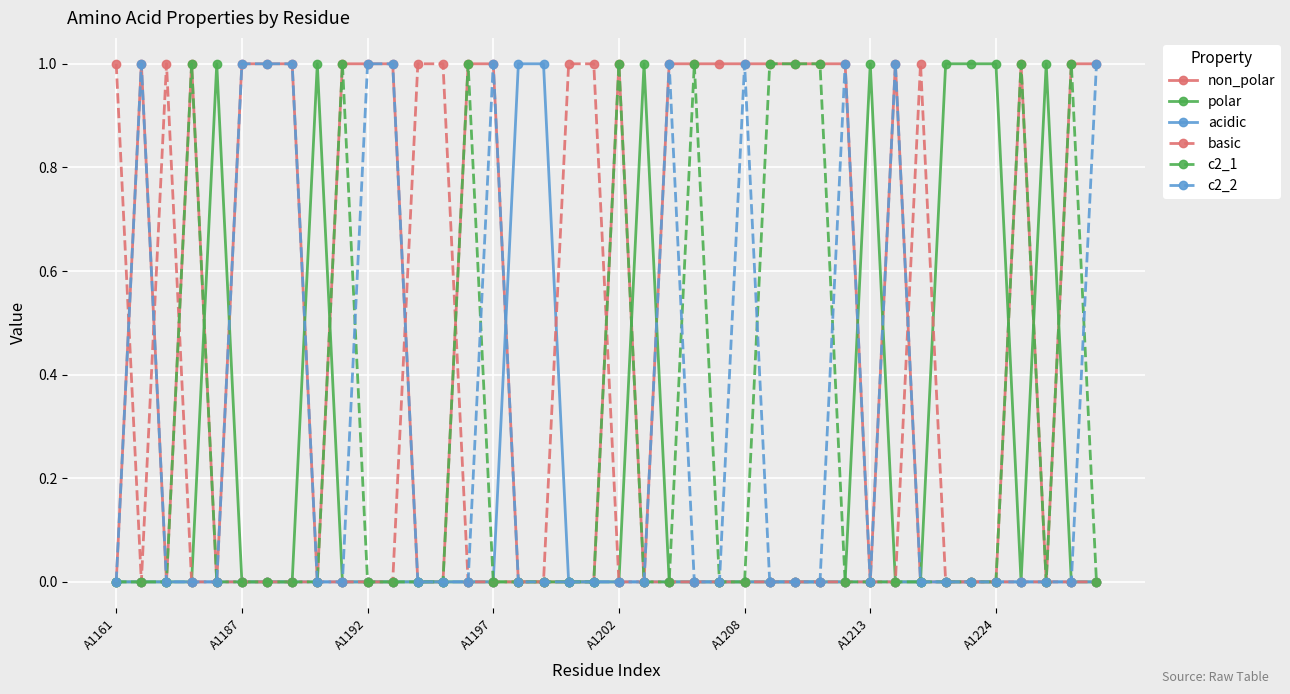

What is the difference between the maximum and minimum values in the c2_2 series?

1